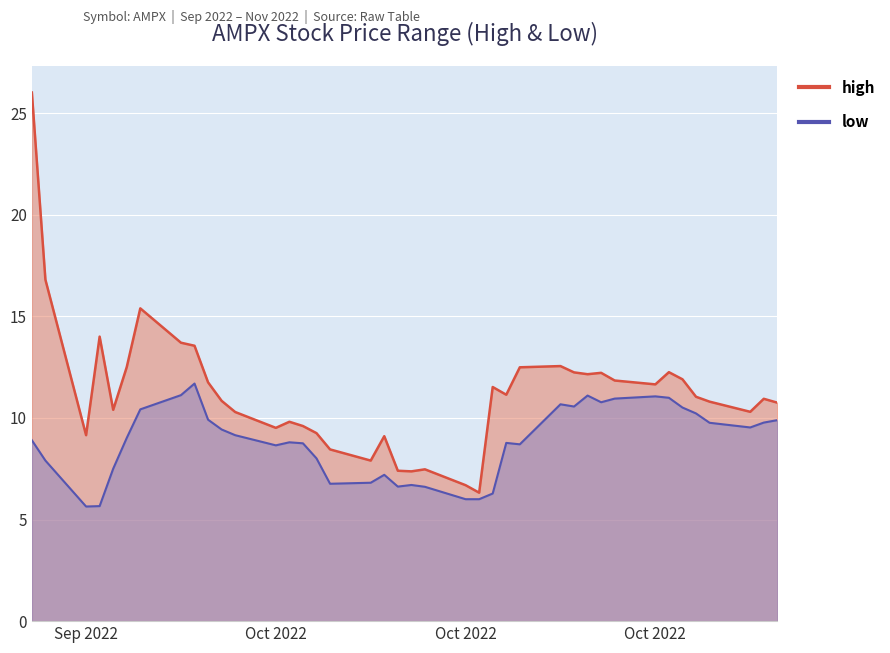

In low, how many points are higher than both neighbors (excluding endpoints)?

8